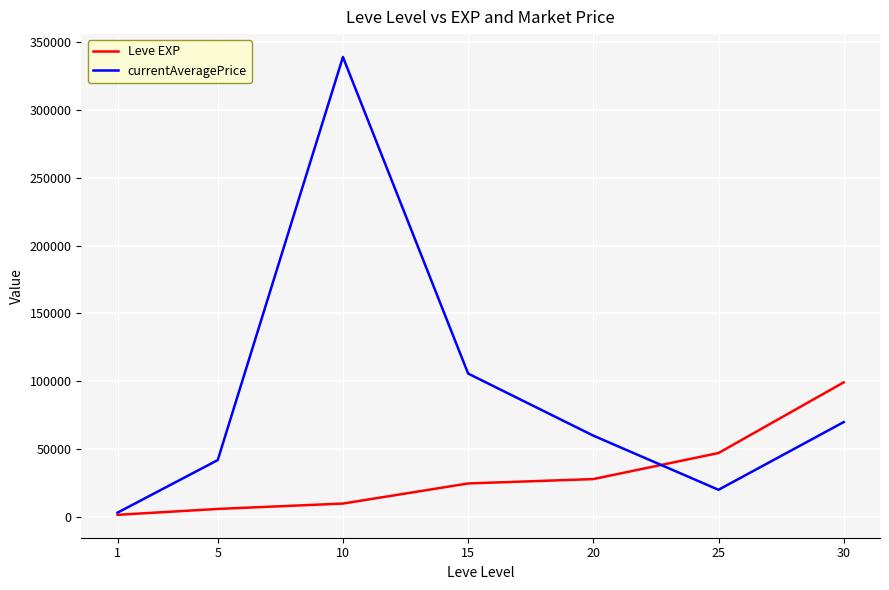

The value of currentAveragePrice at 10 is 338794. True or false?

True